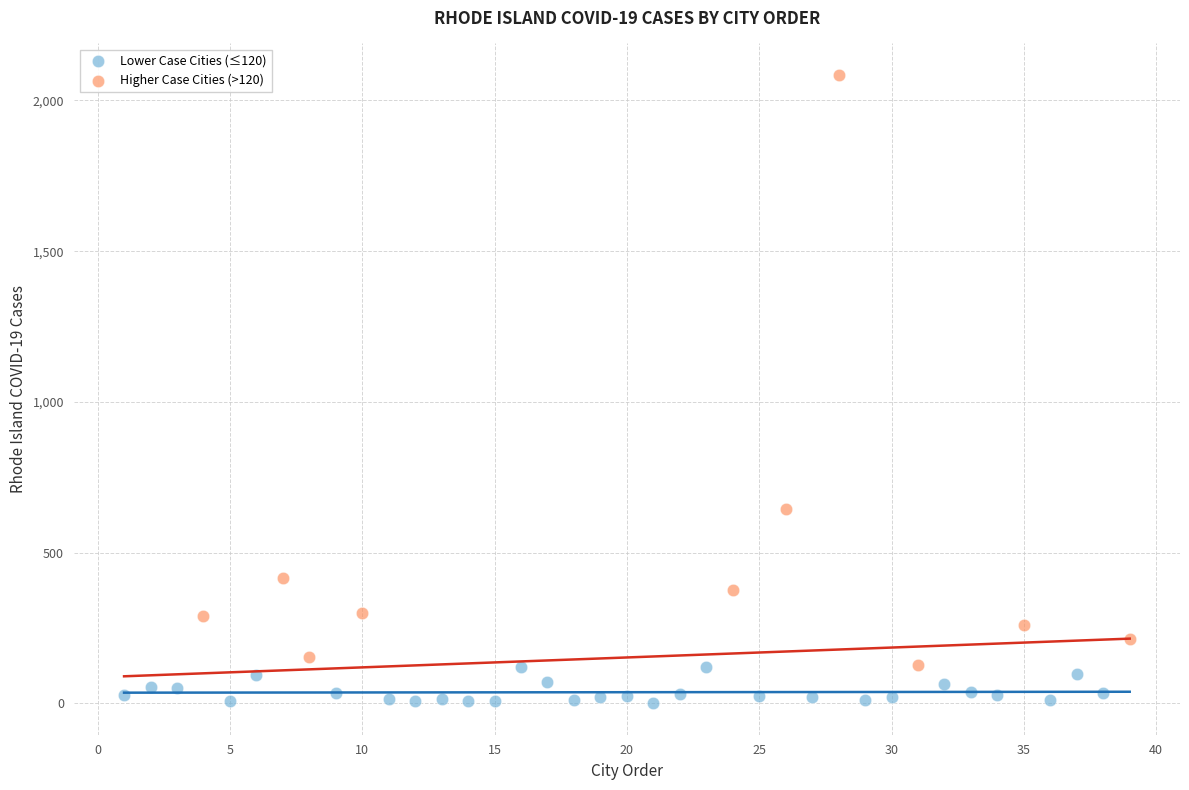

Which series reaches the minimum Y coordinate?

Lower Case Cities (≤120)